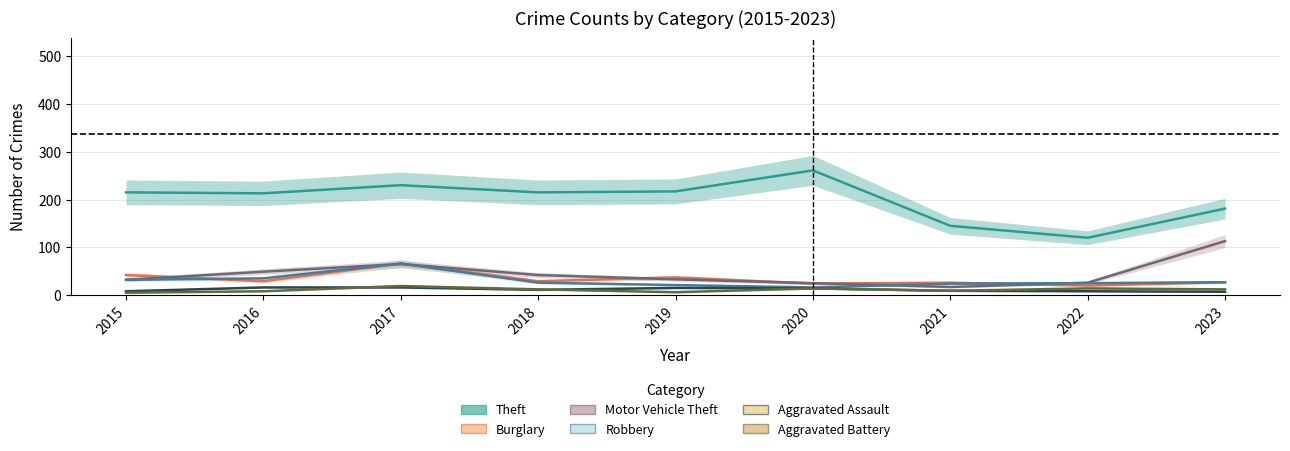

Reading left to right, extract all data points from this chart.

Theft: 2015=215	2016=213	2017=230	2018=215	2019=217	2020=261	2021=145	2022=120	2023=181
Burglary: 2015=42	2016=29	2017=66	2018=29	2019=37	2020=24	2021=26	2022=20	2023=27
Motor Vehicle Theft: 2015=32	2016=49	2017=65	2018=42	2019=33	2020=25	2021=17	2022=26	2023=113
Robbery: 2015=32	2016=35	2017=66	2018=26	2019=21	2020=16	2021=24	2022=25	2023=27
Aggravated Assault: 2015=8	2016=16	2017=16	2018=11	2019=15	2020=14	2021=9	2022=8	2023=7
Aggravated Battery: 2015=5	2016=8	2017=19	2018=12	2019=6	2020=14	2021=9	2022=14	2023=12